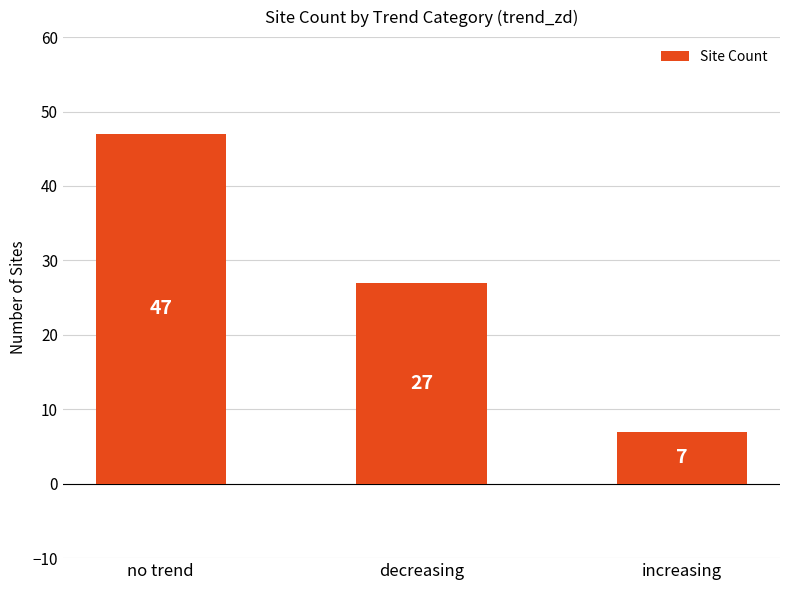

At which label is the value closest to 27?

decreasing